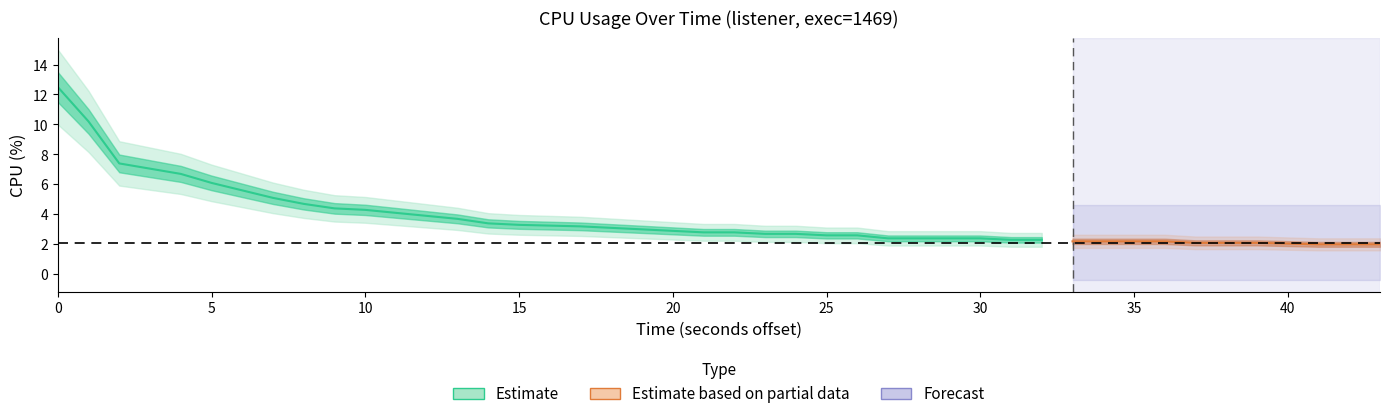

What is the value of the 40th point from the left?

2.0